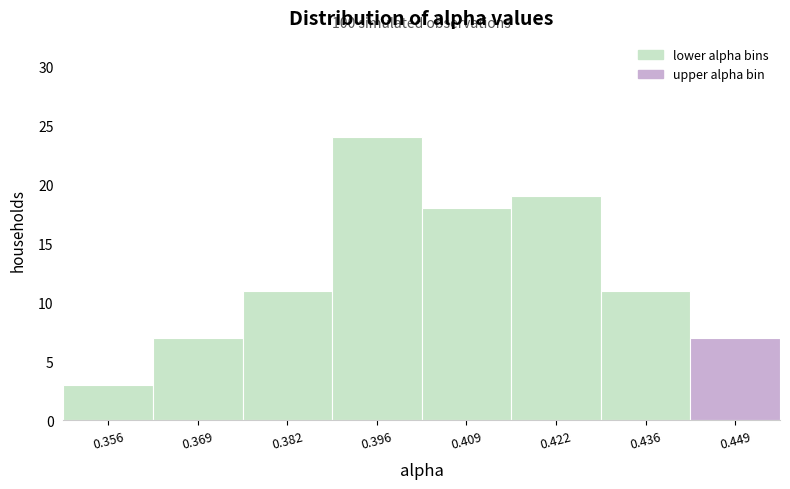

Over which range of the x-axis is the bar tallest?

0.390 to 0.402